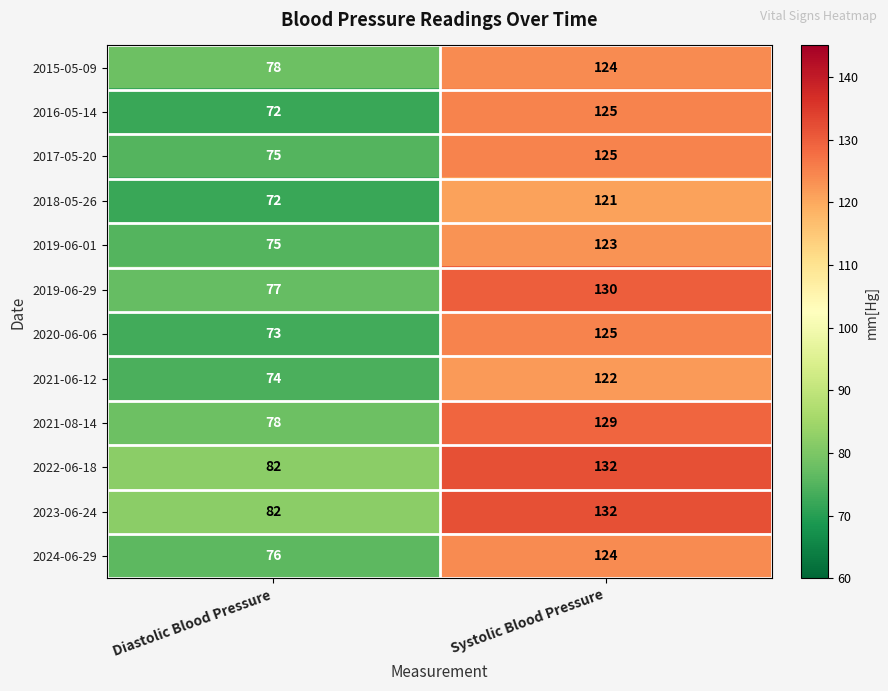

At how many categories does at least one series exceed 121?

1